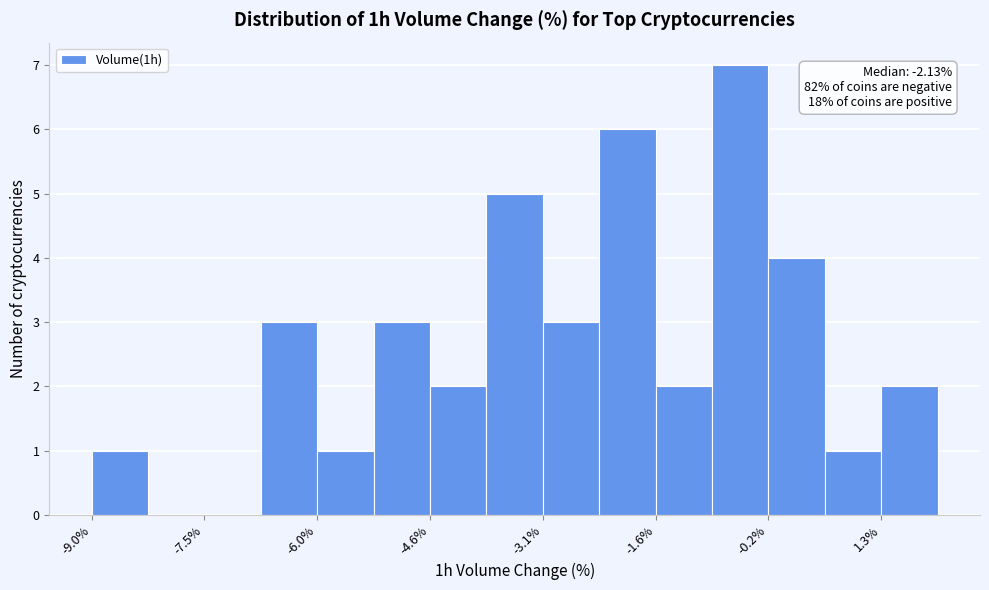

Around what value on the x-axis is the tallest bar? Give the approximate position of its centre, as read against the axis.

-0.6